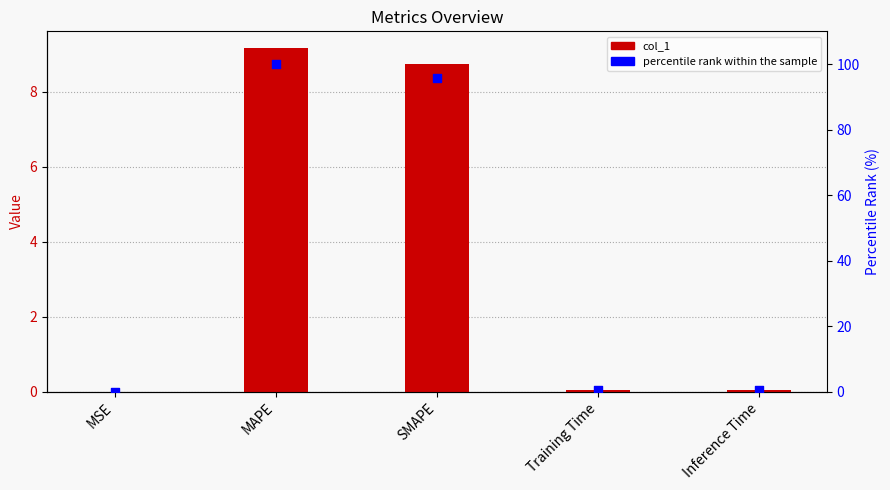

At how many categories does at least one series exceed 81?

2